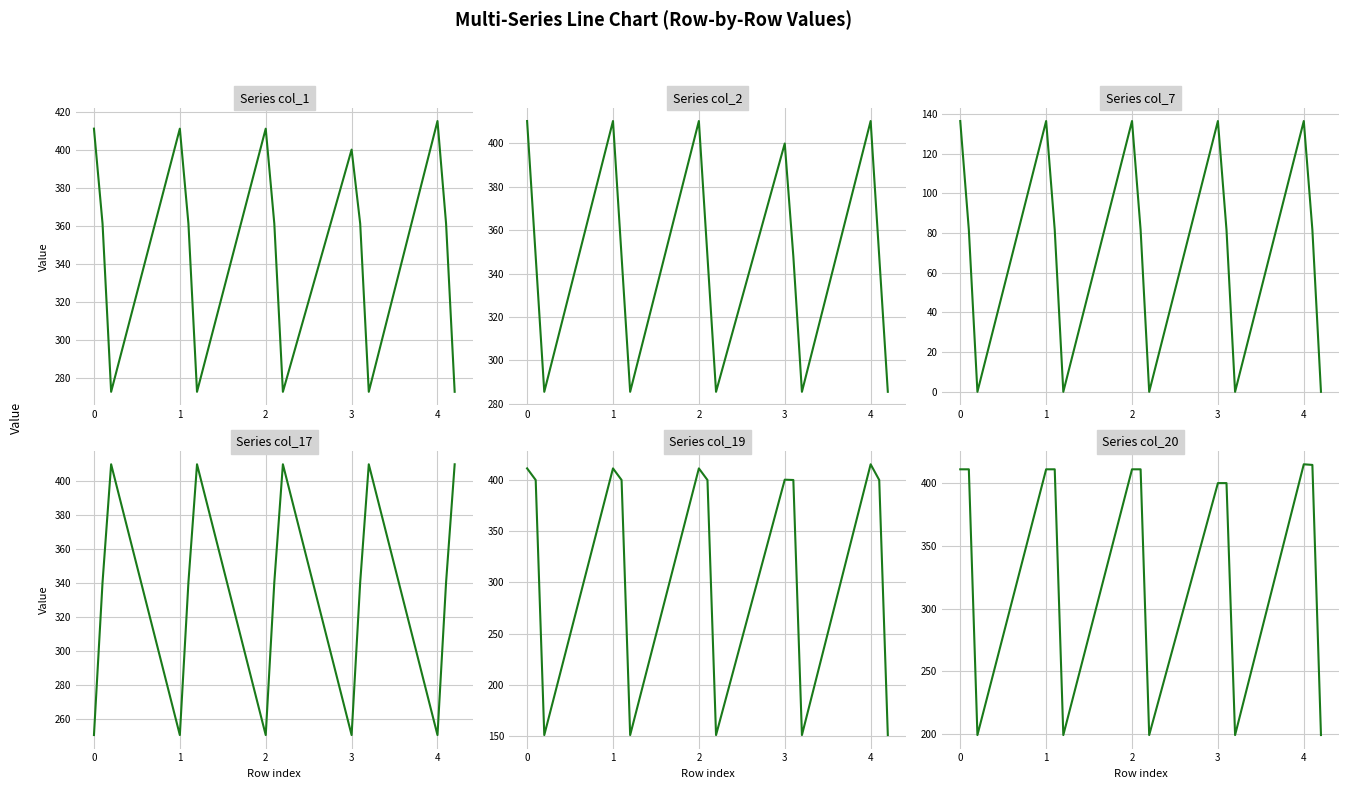

True or false: col_17 and col_7 intersect in this chart.

False